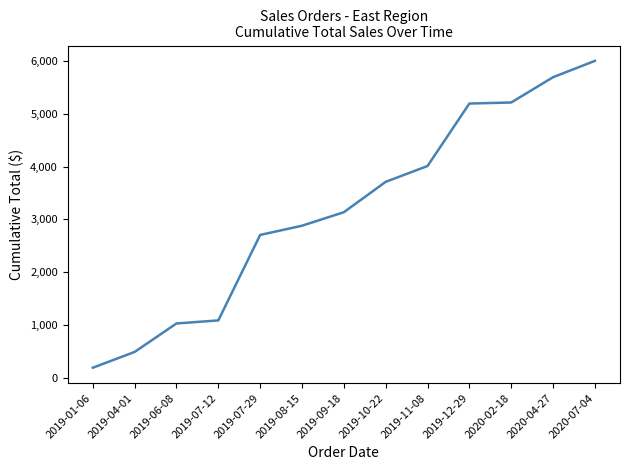

What is the difference between the maximum and minimum values?

5813.0